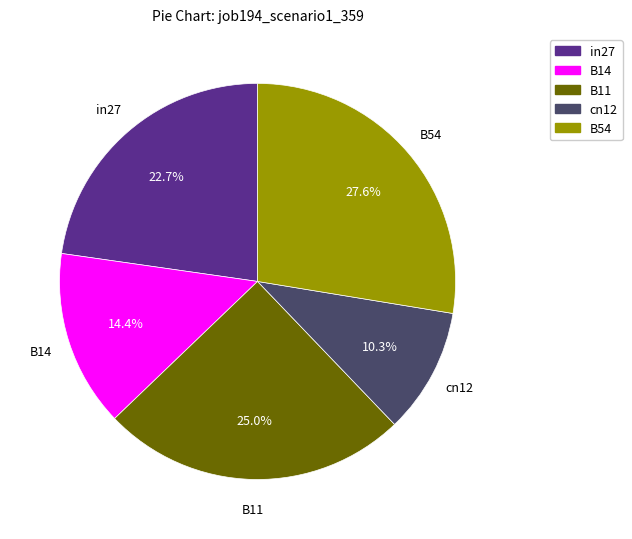

Count the number of slices in the pie.

5